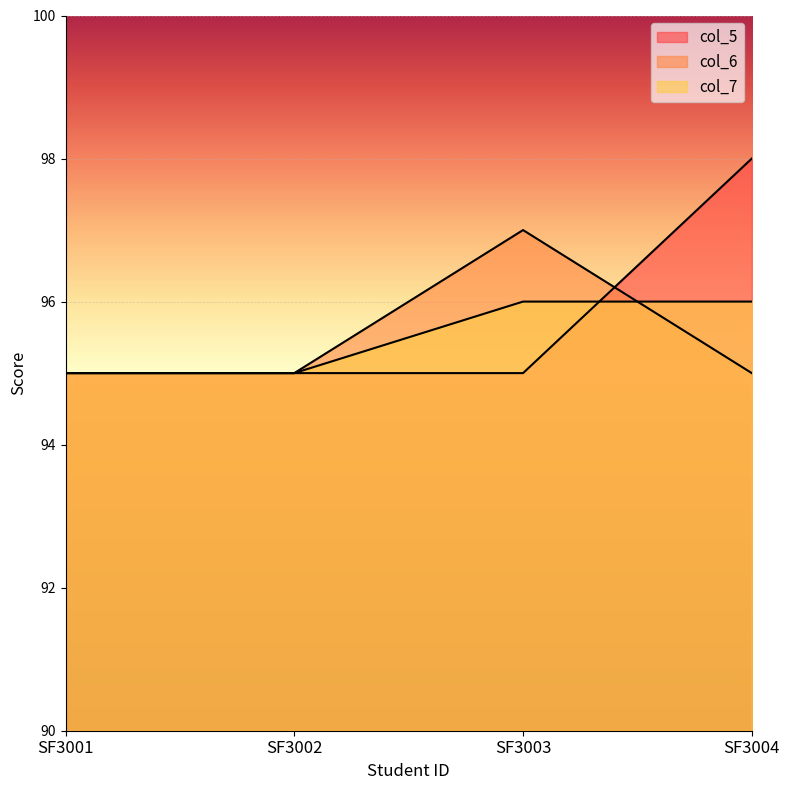

How many lines are shown in the chart?

3